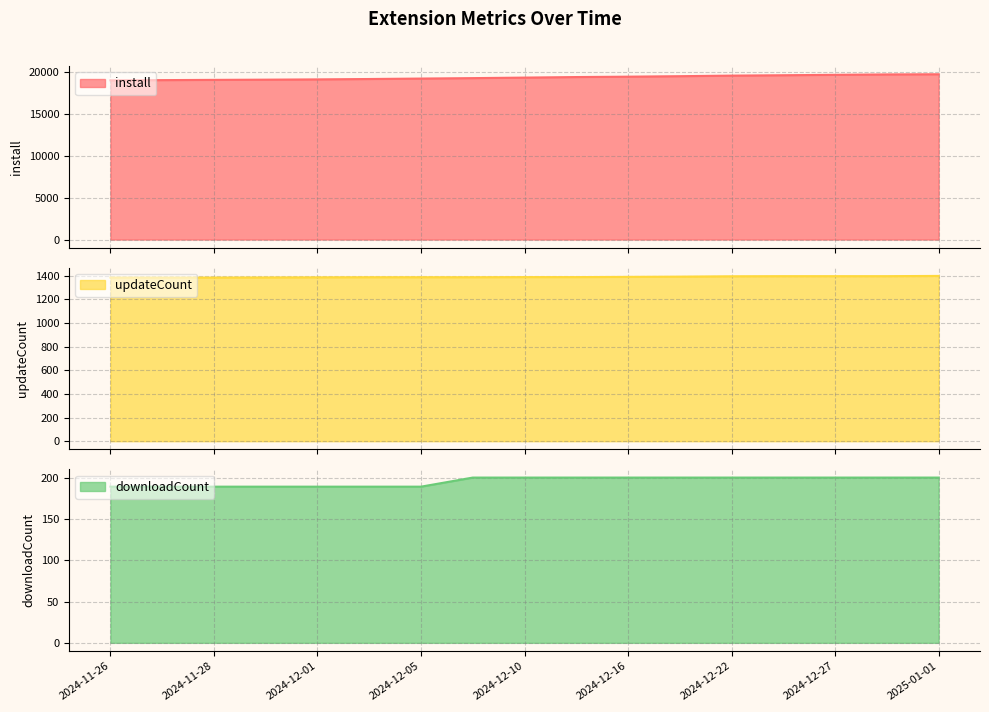

True or false: downloadCount has a value of 200 at 2024-12-27.

True